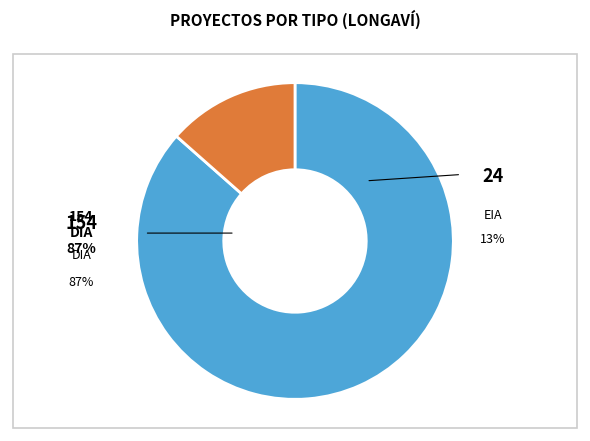

How many segments does this pie chart have?

2